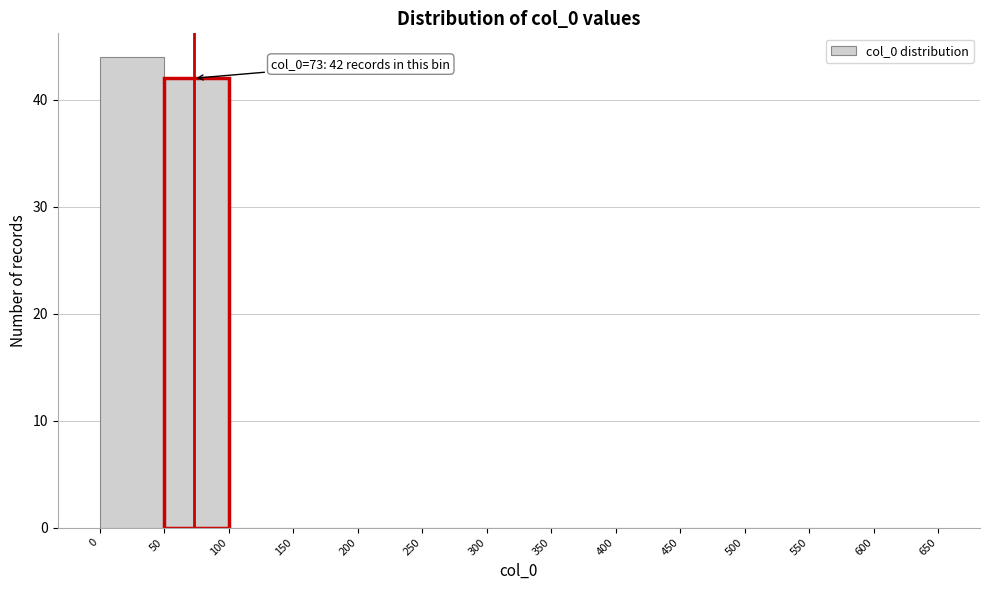

Which range on the x-axis has the tallest bar?

0 to 50